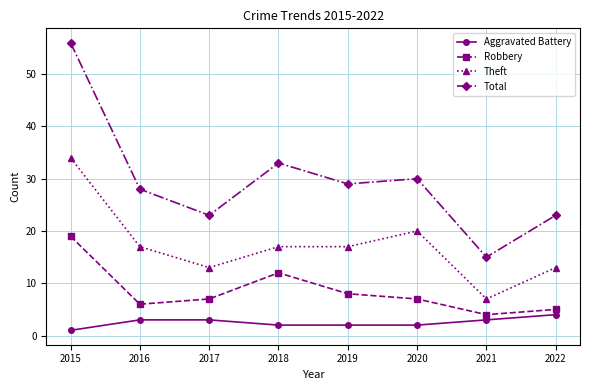

Count the number of categories in the chart.

8